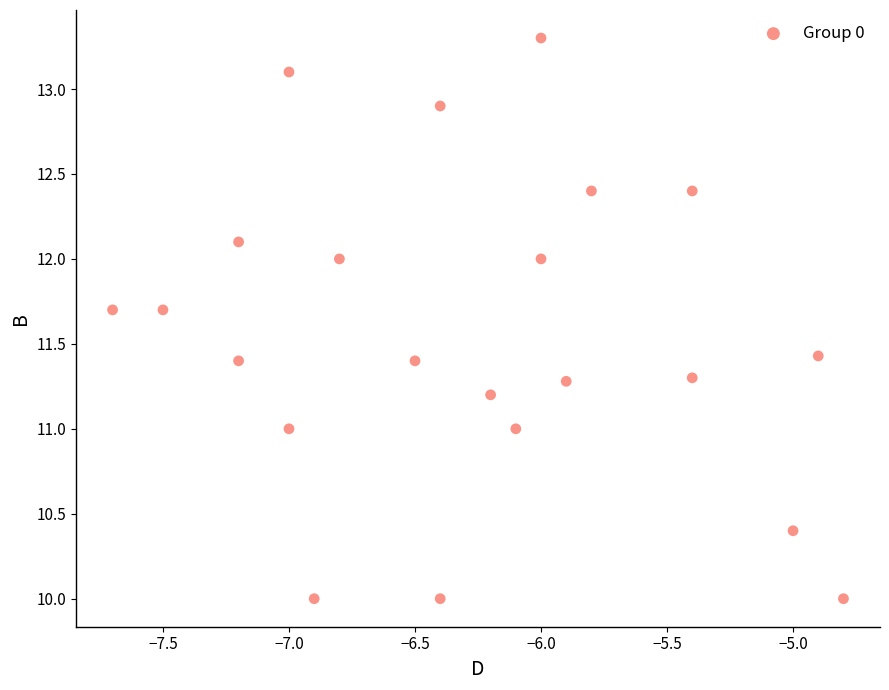

What is the range of X values (max minus min)?

2.9